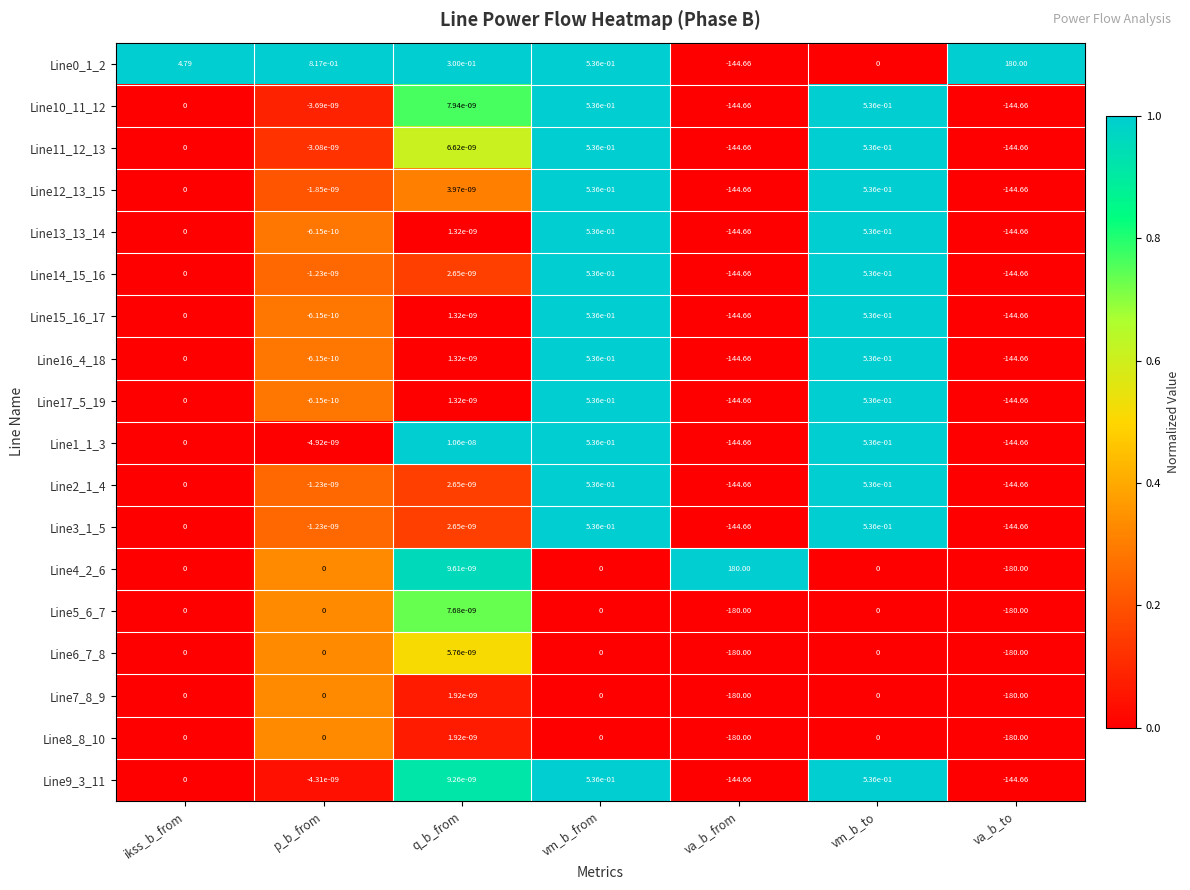

What is the greatest value displayed?

180.0